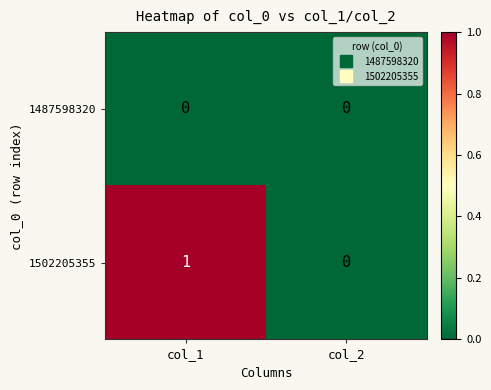

Rank the series by their maximum value, from lowest to highest.

1487598320, 1502205355